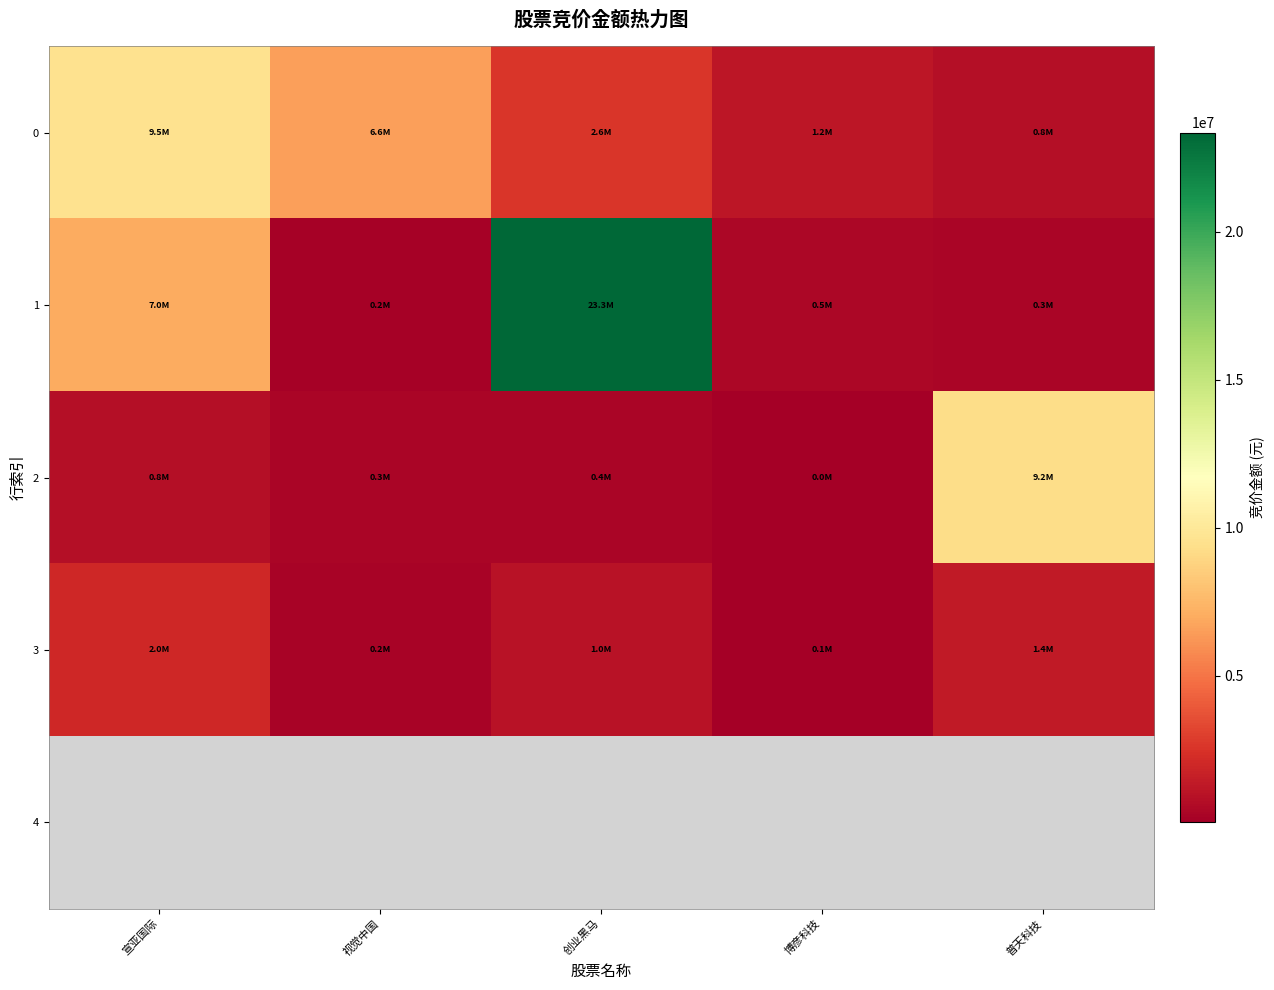

The value of 1 at 创业黑马 is 15530892.9. True or false?

False